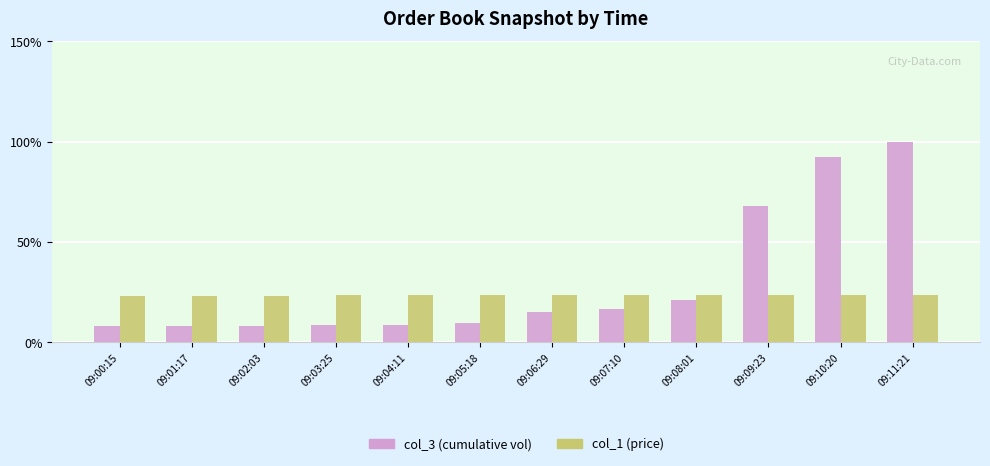

What is the sum of the col_1 (price) values at 09:05:18 and 09:08:01?

46.9